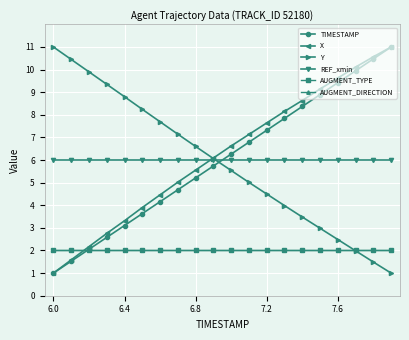

After their last crossing, which series has the higher values: AUGMENT_TYPE or TIMESTAMP?

TIMESTAMP